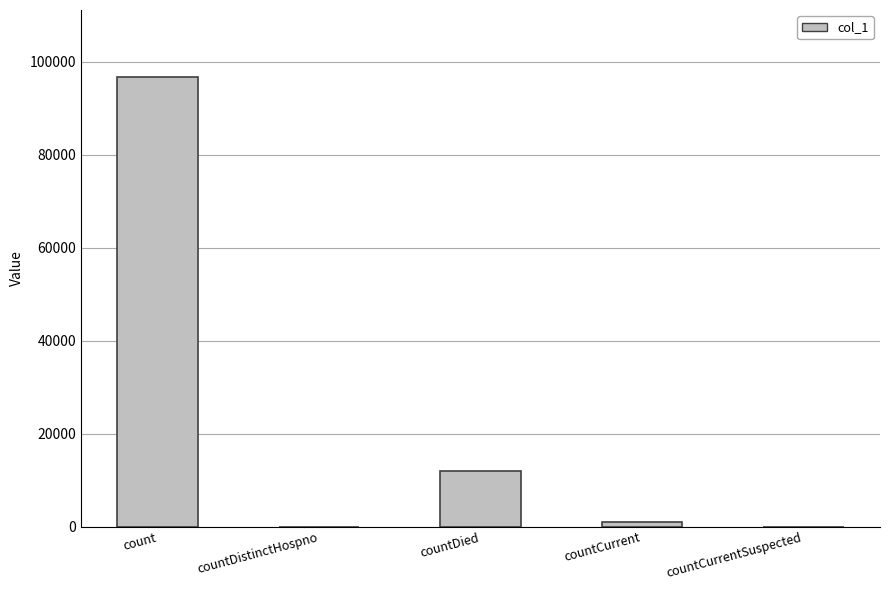

Reading right to left, transcribe all the data shown in this chart.

0	879	11991	0	96627